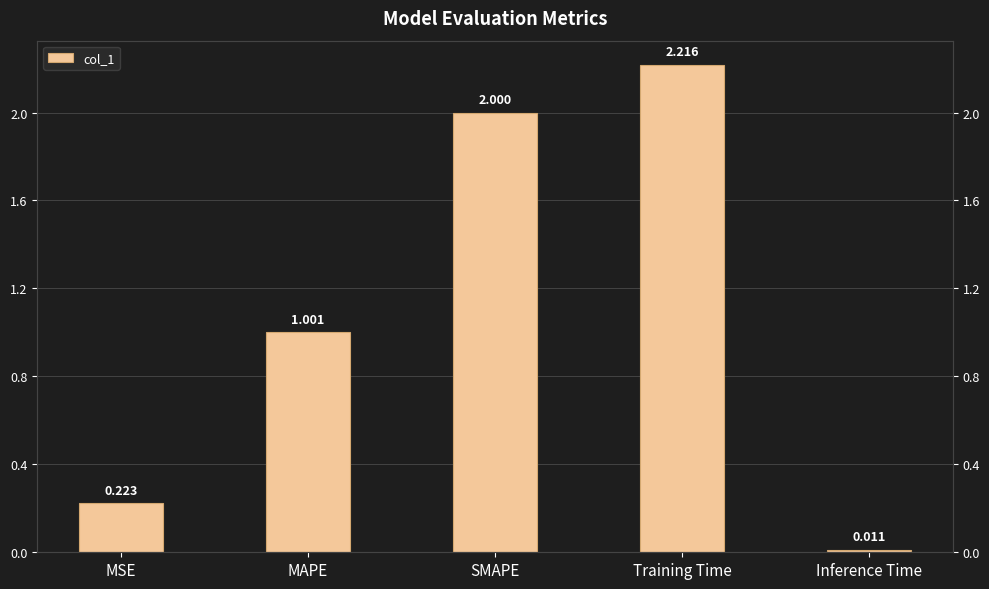

Rank the categories by value from highest to lowest.

Training Time, SMAPE, MAPE, MSE, Inference Time